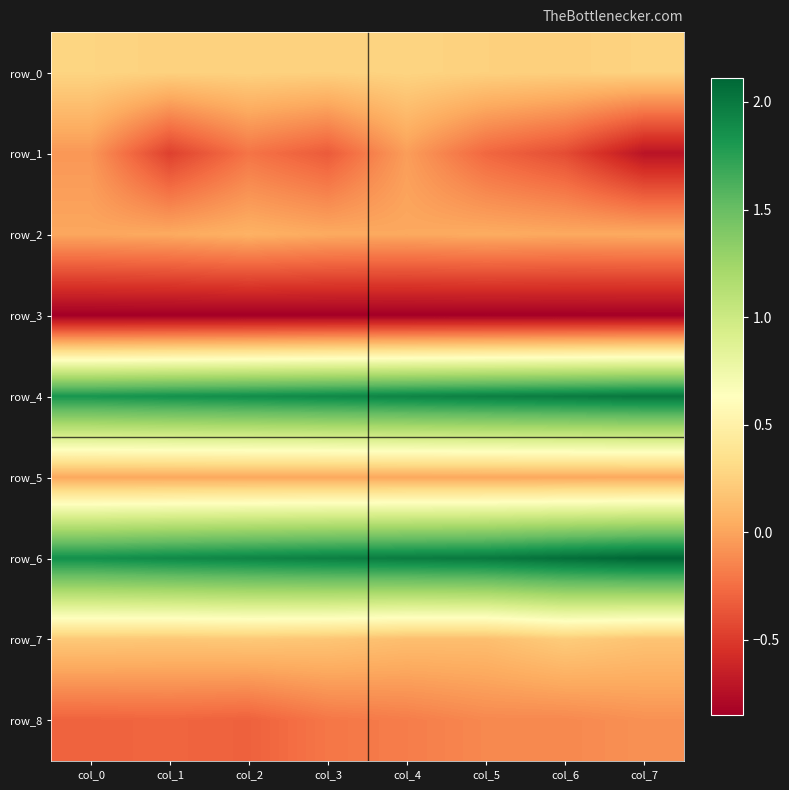

What is the difference between the highest and lowest values at col_0?

2.7